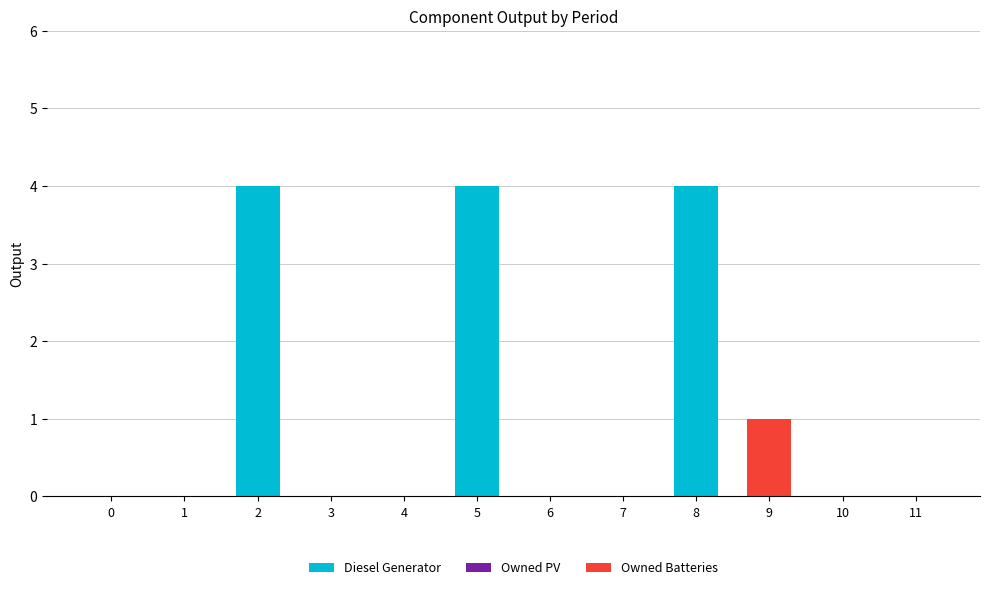

True or false: Diesel Generator has a value of 0 at 9.

True